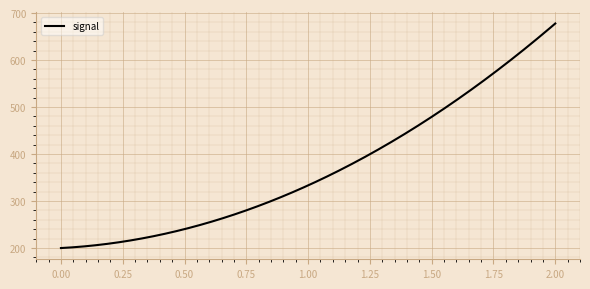

How many lines are shown in the chart?

1